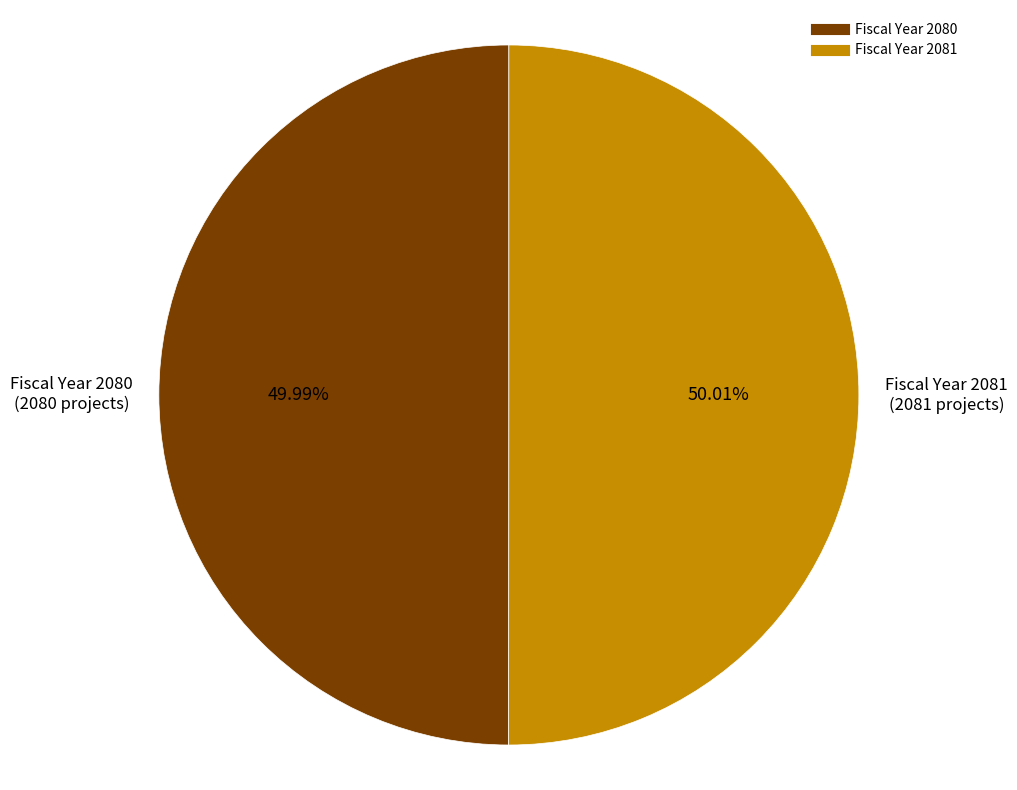

To the nearest percent, what is the average slice percentage?

50%